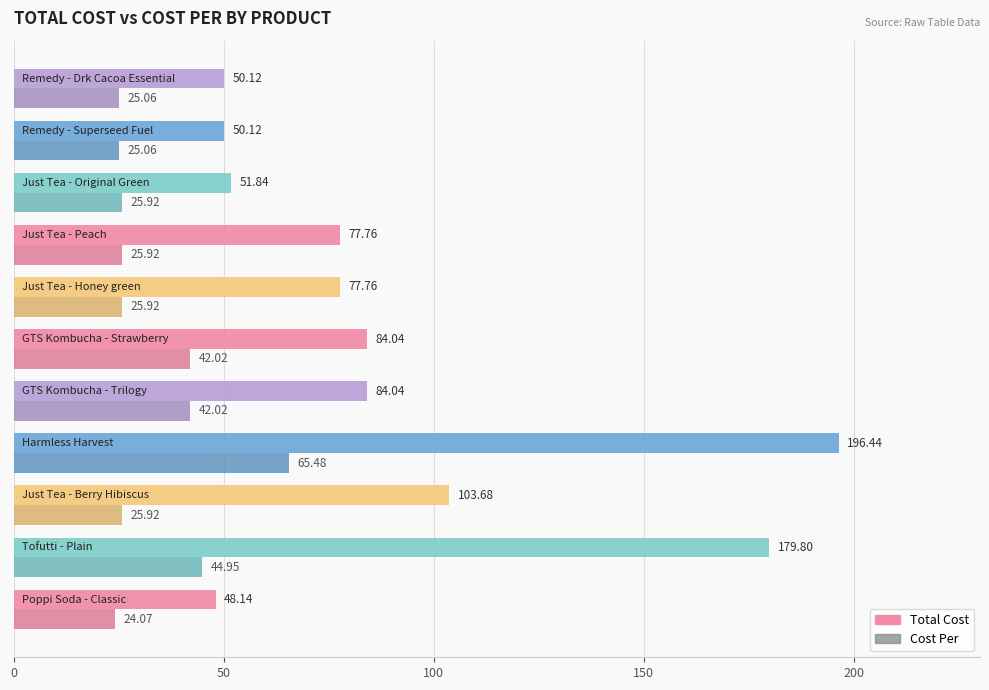

What is the difference between the maximum and minimum values in the Cost Per series?

41.4